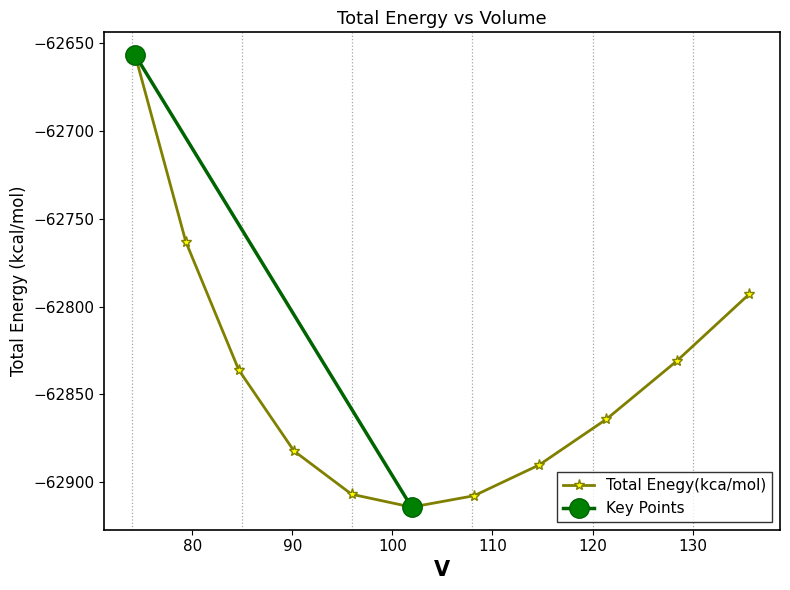

In Total Enegy(kca/mol), how many points are lower than both neighbors (excluding endpoints)?

1